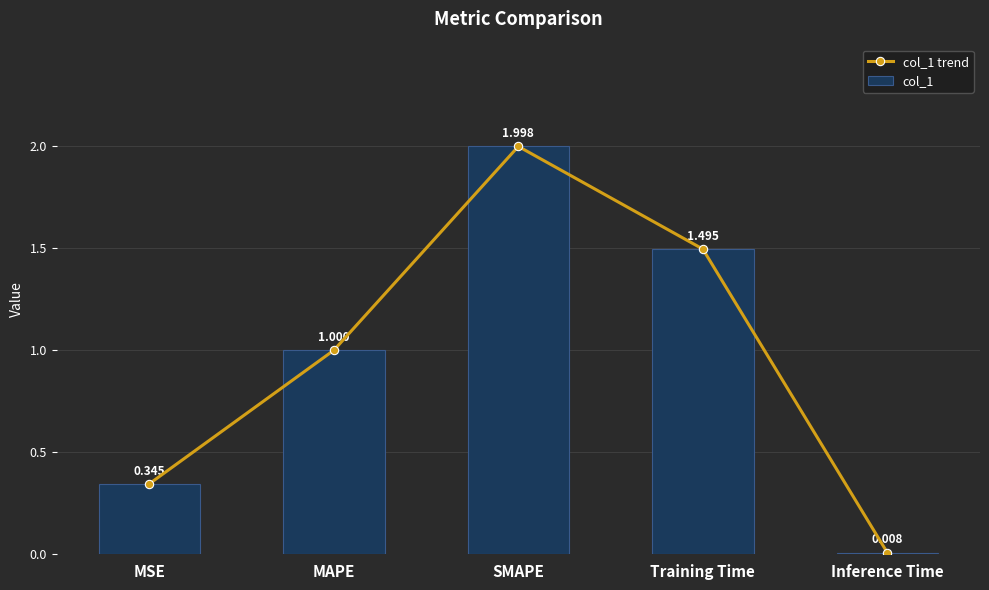

Count the number of categories in the chart.

5